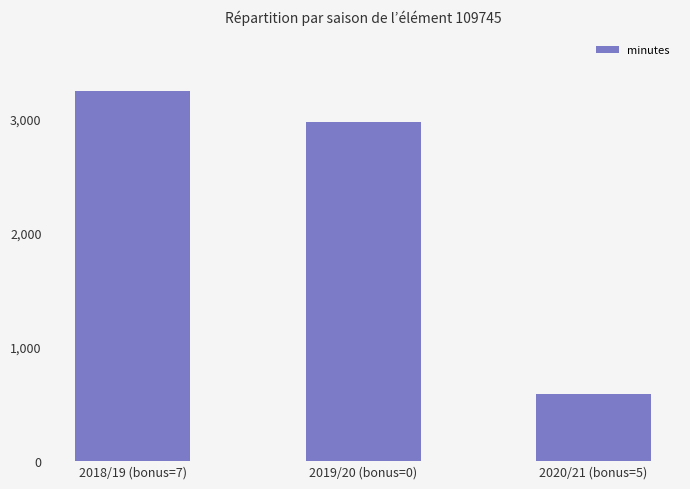

What is the difference between the values at 2020/21 (bonus=5) and 2019/20 (bonus=0)?

2385